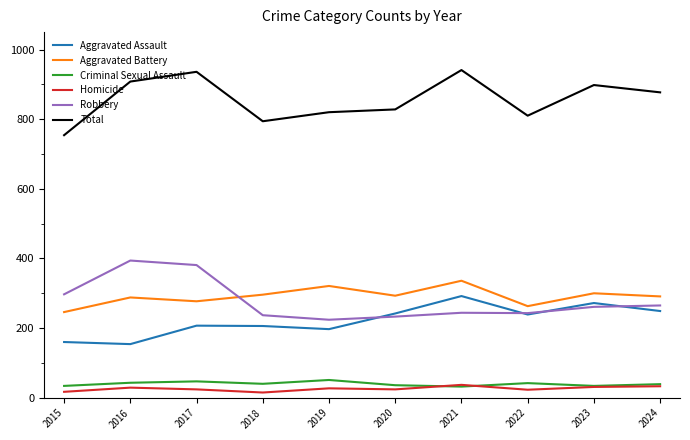

What is the total value across all series at 2023?

1796